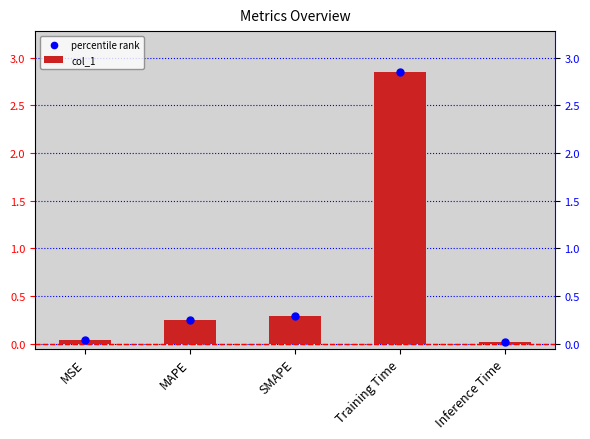

At which category is the sum across all series the highest?

Training Time